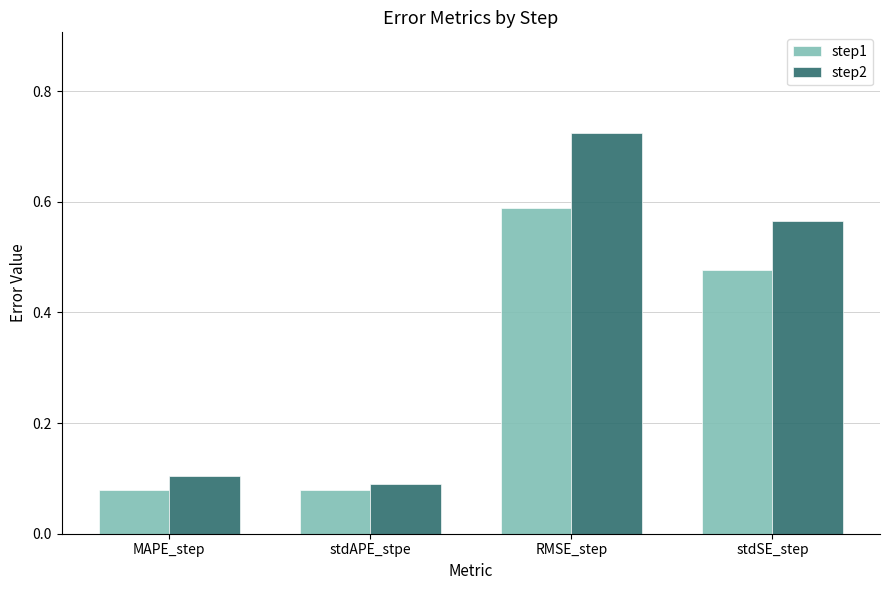

Count the number of categories in the chart.

4